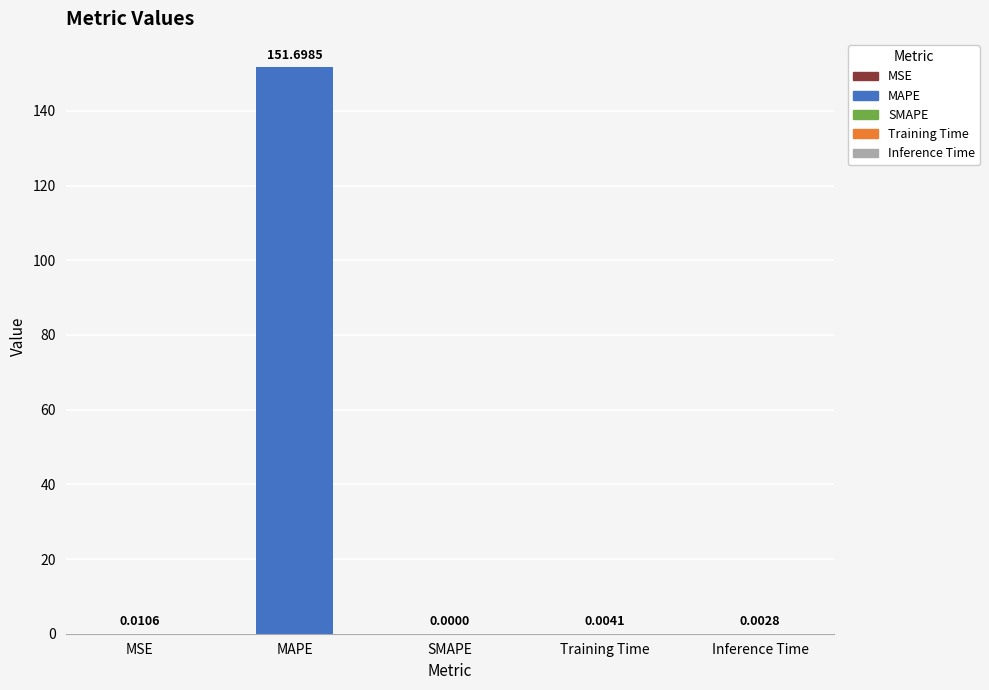

Is it true that the value at MSE is 0.0?

True